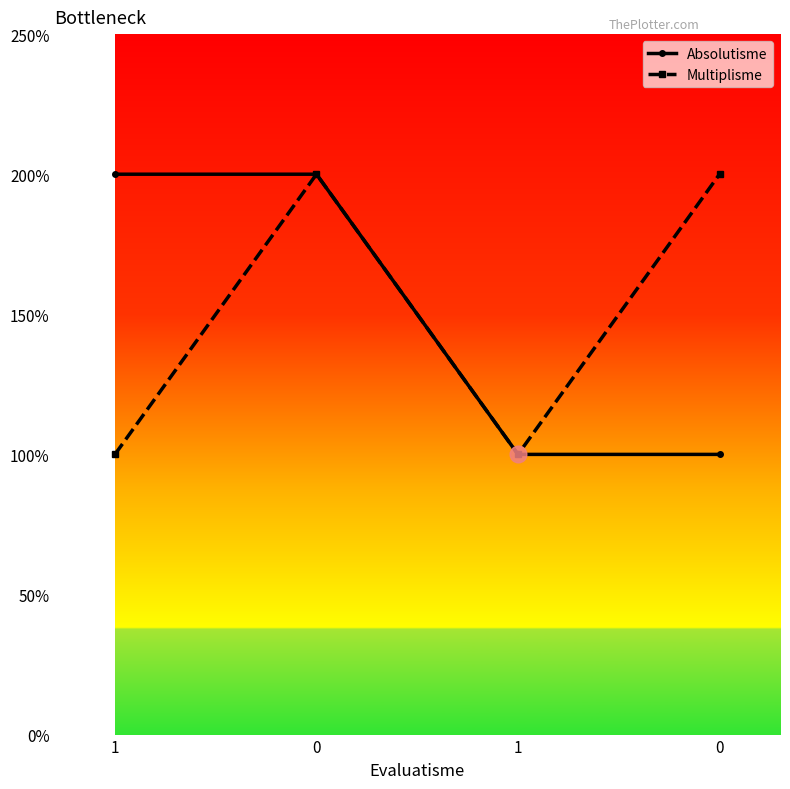

True or false: Absolutisme and Multiplisme cross at least once.

False